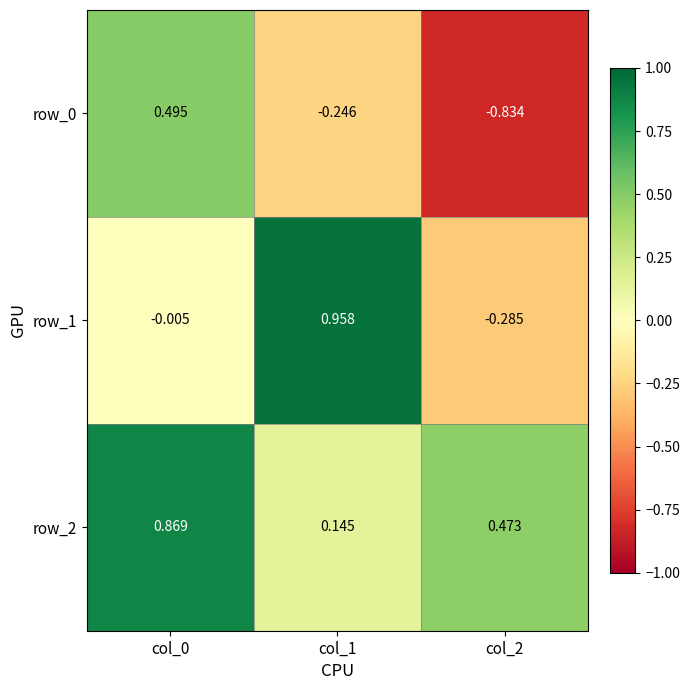

What is the difference between the second highest and minimum values in the row_1 series?

0.3